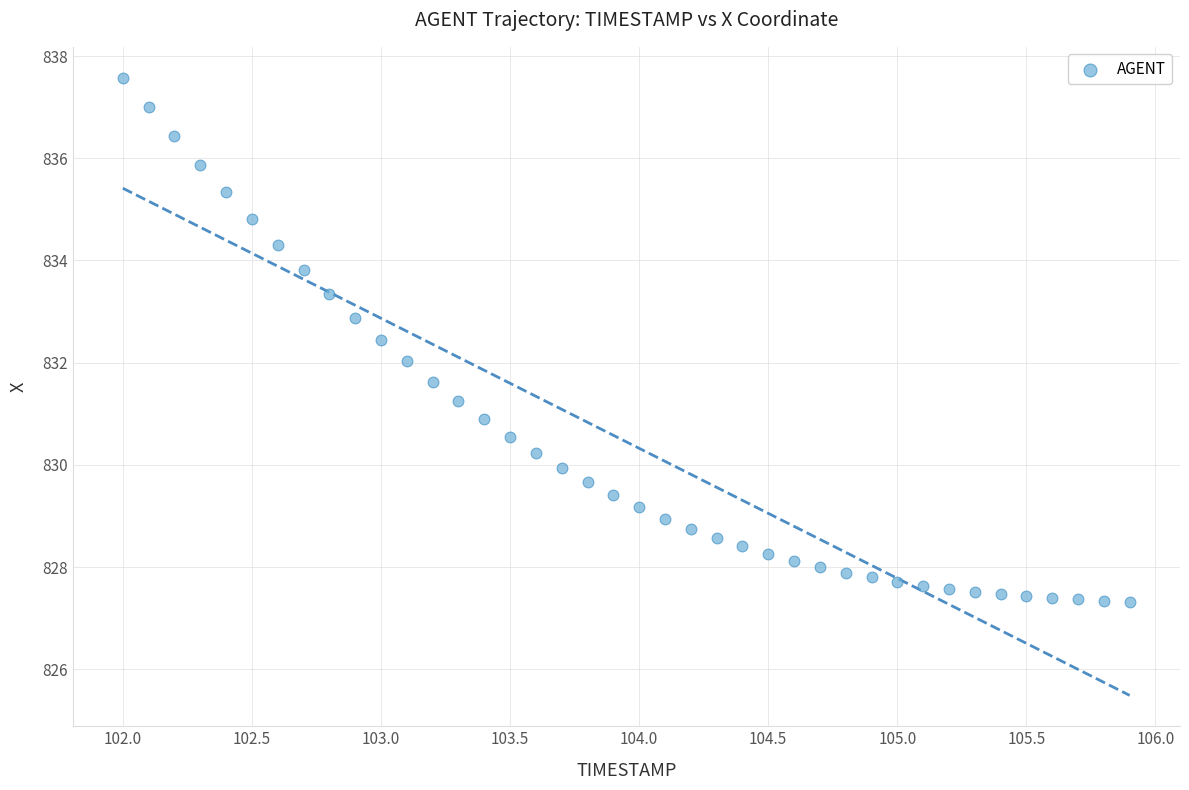

What is the range of X values (max minus min)?

3.9